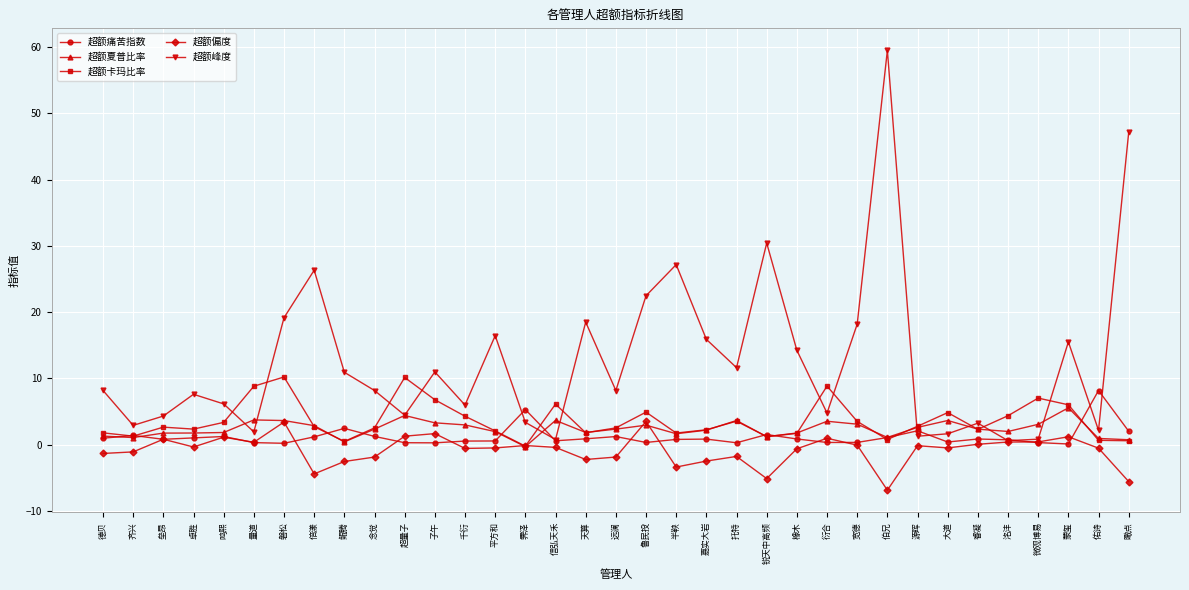

How many data points does each series have?

35